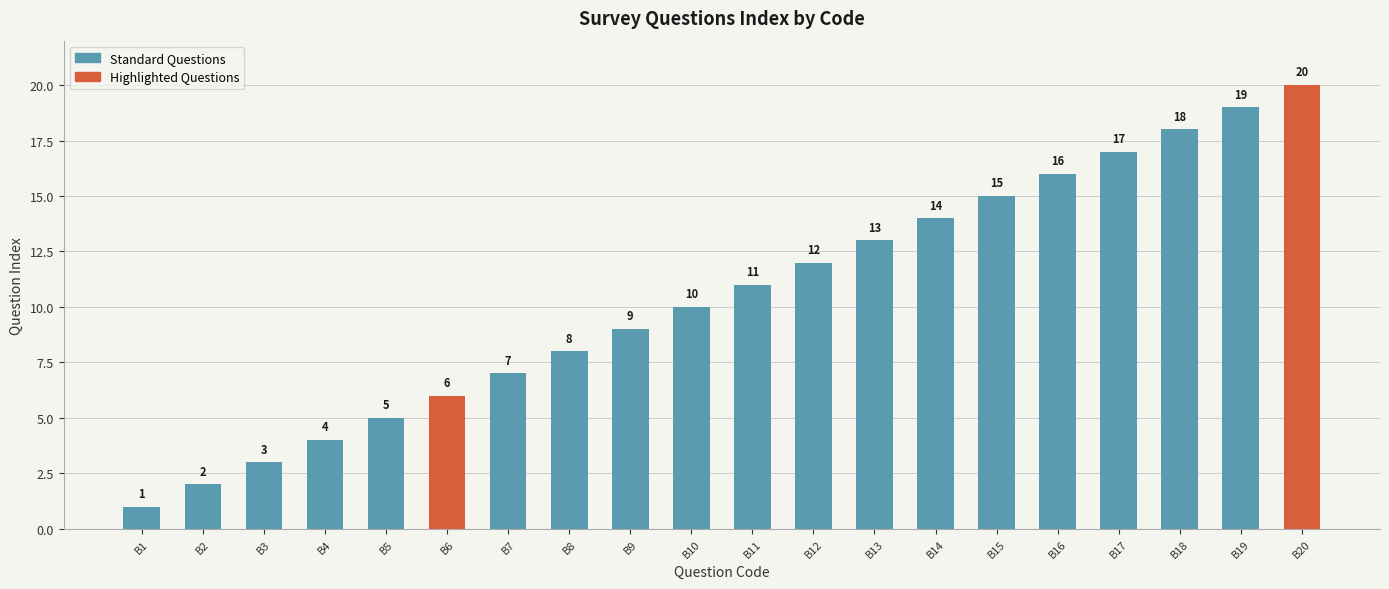

Does the chart contain any negative values?

No